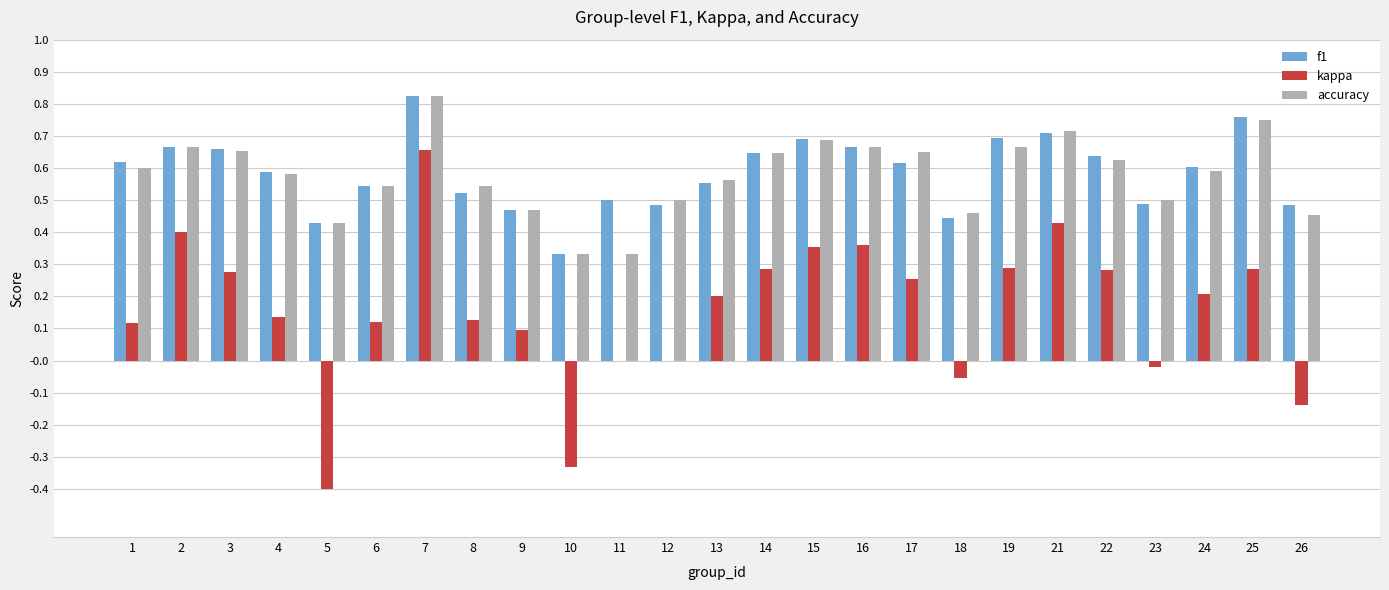

What is the sum of all accuracy values?

14.5